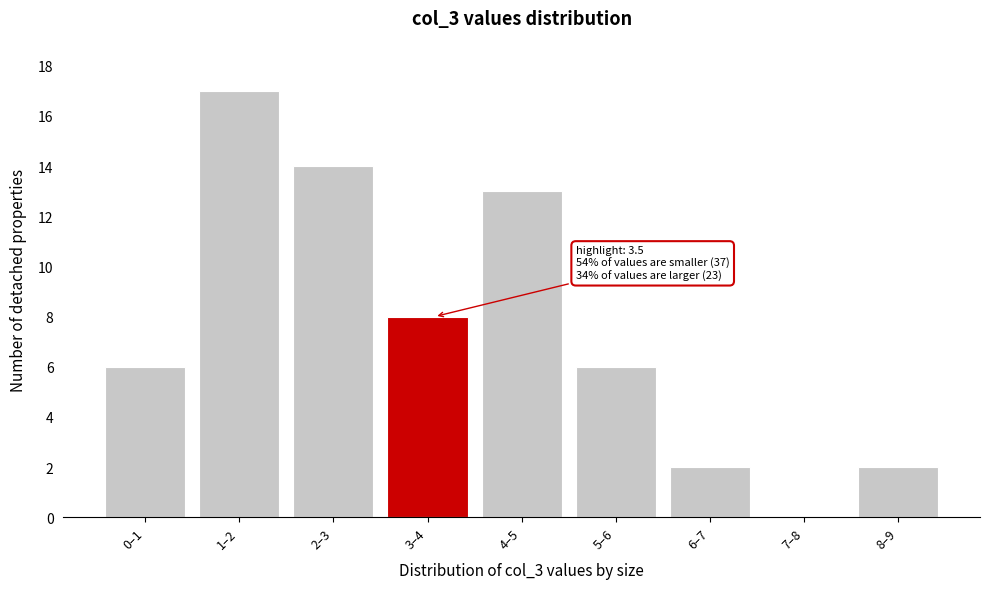

Reading left to right, transcribe all the data shown in this chart.

0–1=6	1–2=17	2–3=14	3–4=8	4–5=13	5–6=6	6–7=2	7–8=0	8–9=2